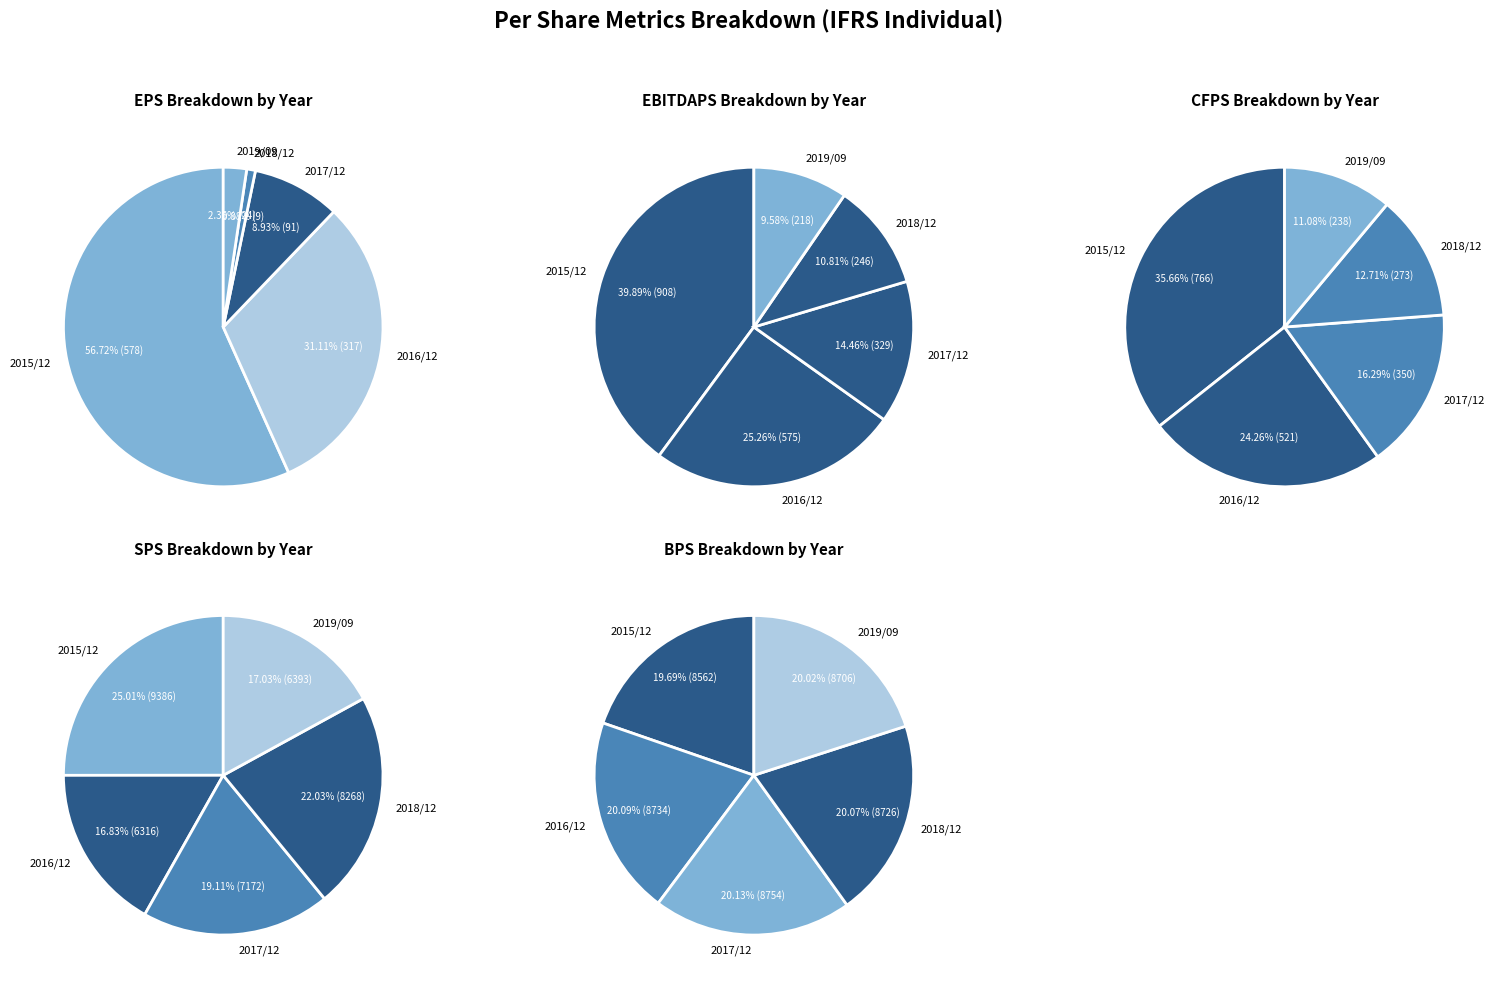

Is it true that 2017/12 is 19% of the pie?

True